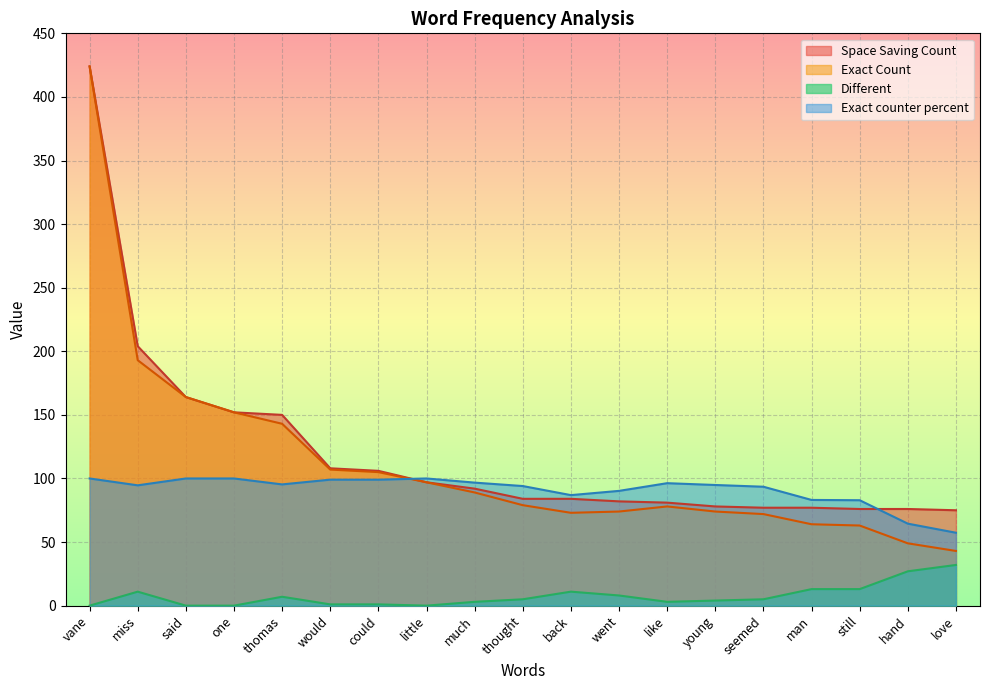

Reading right to left, extract all data points from this chart.

Space Saving Count: 75.0	76.0	76.0	77.0	77.0	78.0	81.0	82.0	84.0	84.0	92.0	97.0	106.0	108.0	150.0	152.0	164.0	204.0	424.0
Exact Count: 43.0	49.0	63.0	64.0	72.0	74.0	78.0	74.0	73.0	79.0	89.0	97.0	105.0	107.0	143.0	152.0	164.0	193.0	424.0
Different: 32.0	27.0	13.0	13.0	5.0	4.0	3.0	8.0	11.0	5.0	3.0	0.0	1.0	1.0	7.0	0.0	0.0	11.0	0.0
Exact counter percent: 57.3	64.5	82.9	83.1	93.5	94.9	96.3	90.2	86.9	94.0	96.7	100.0	99.1	99.1	95.3	100.0	100.0	94.6	100.0